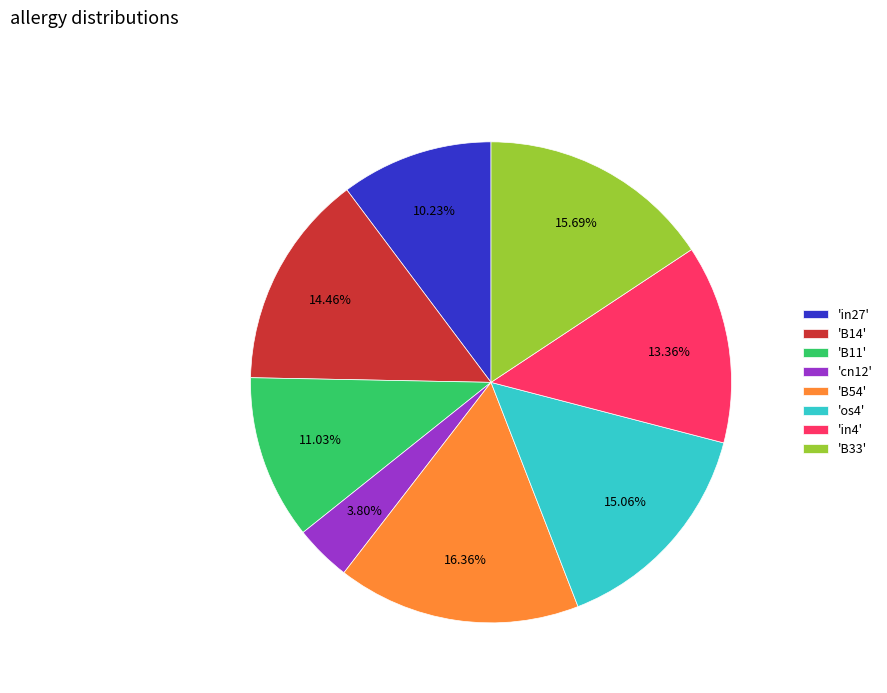

Do 'B11' and 'B54' together represent more than half of the pie?

No